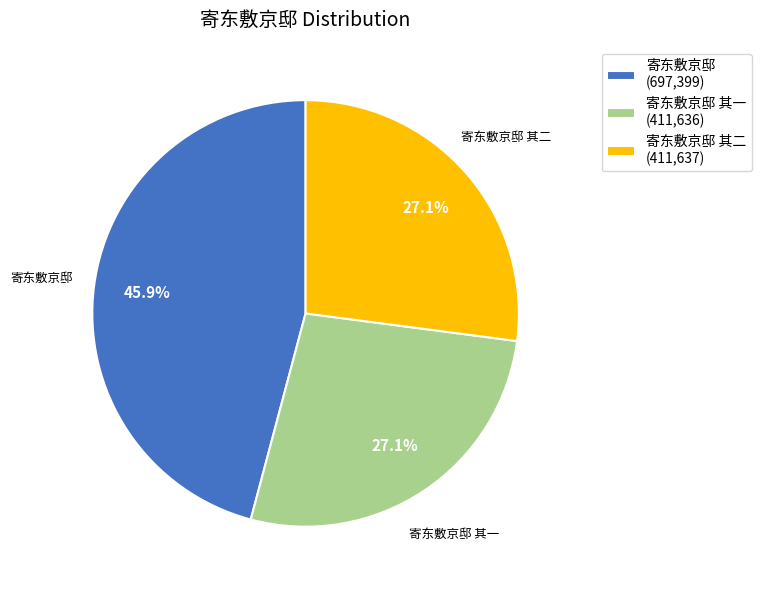

Do 寄东敷京邸 其一 (411,636) and 寄东敷京邸 其二 (411,637) together represent more than half of the pie?

Yes